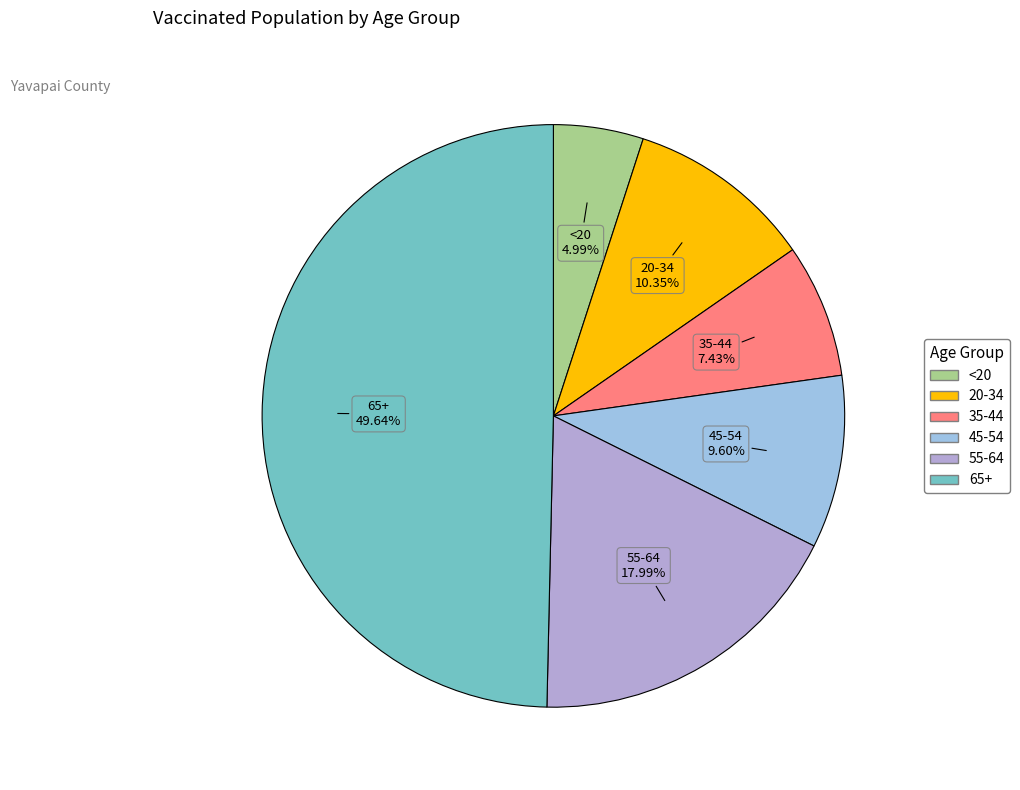

Which has a higher value, 20-34 or 35-44?

20-34